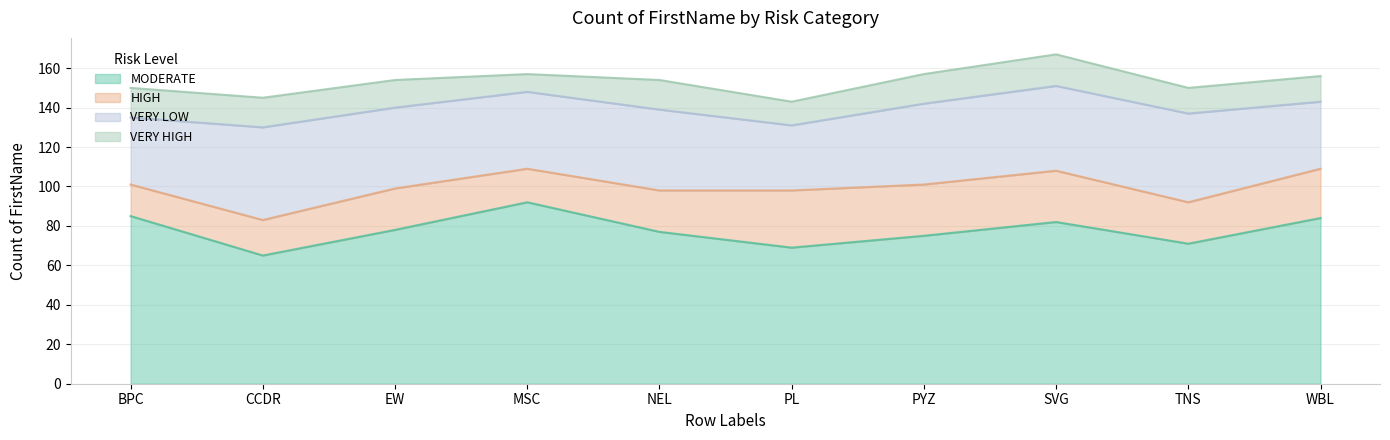

What is the sum of the MODERATE values at CCDR and WBL?

149